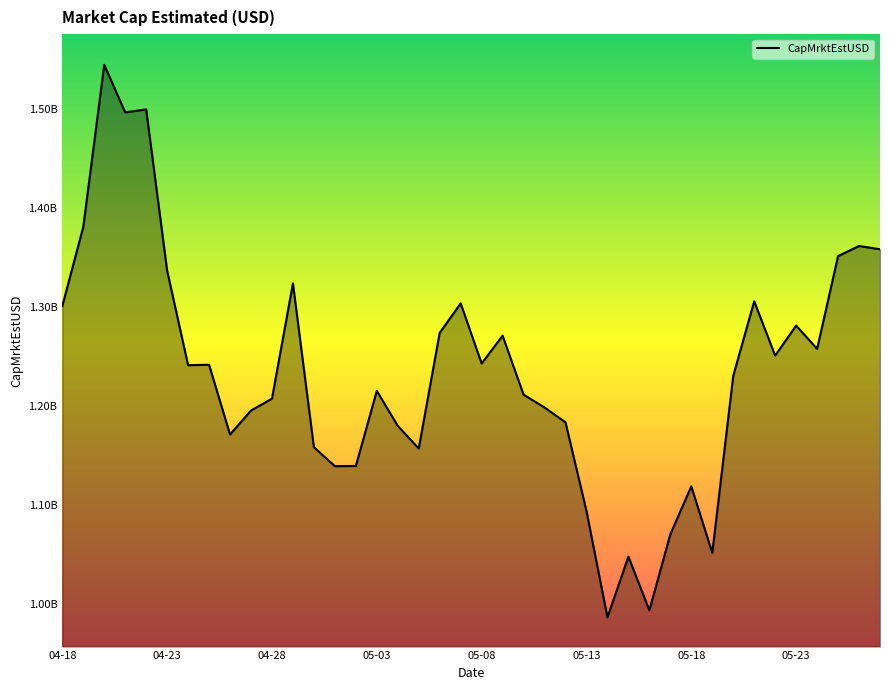

At which category does the chart reach its minimum across all series?

2024-05-14